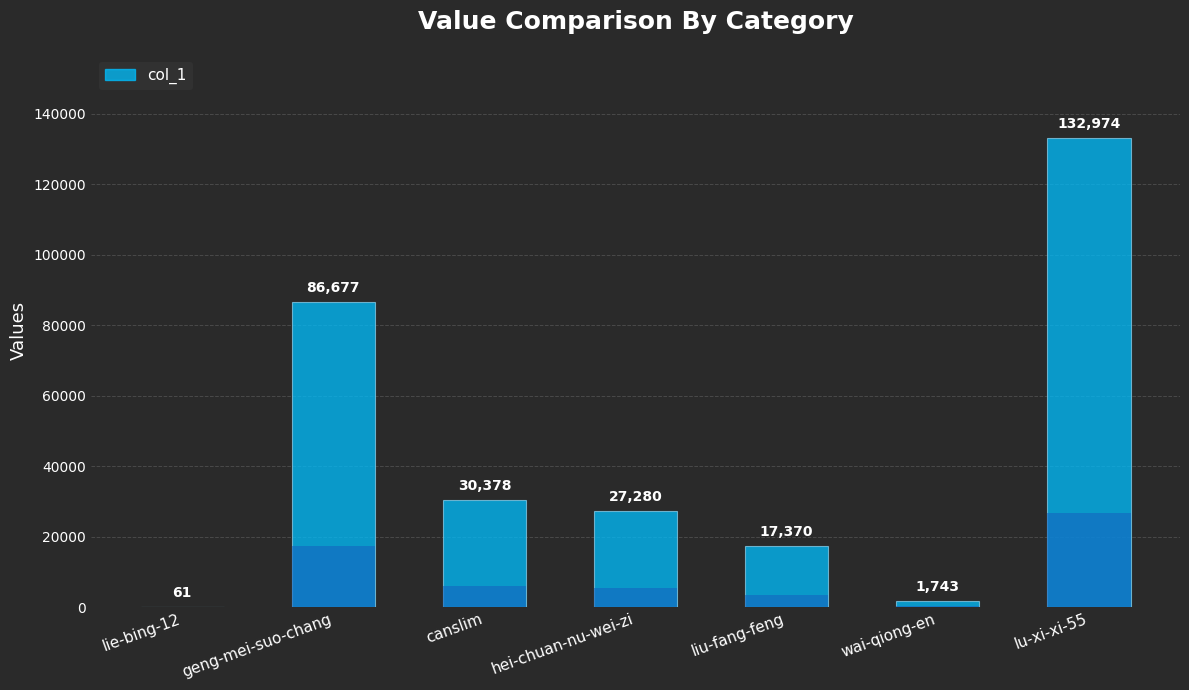

True or false: the data shows 132974 at lu-xi-xi-55.

True